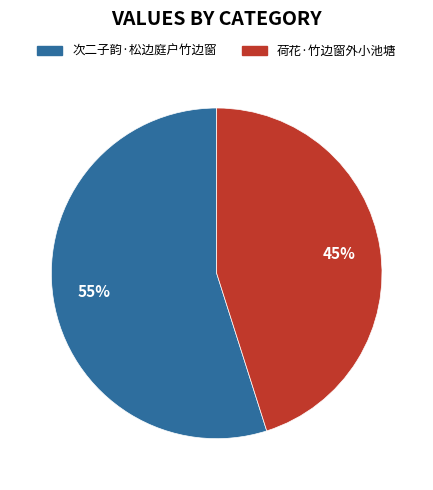

Is it true that 荷花·竹边窗外小池塘 is 45% of the pie?

True